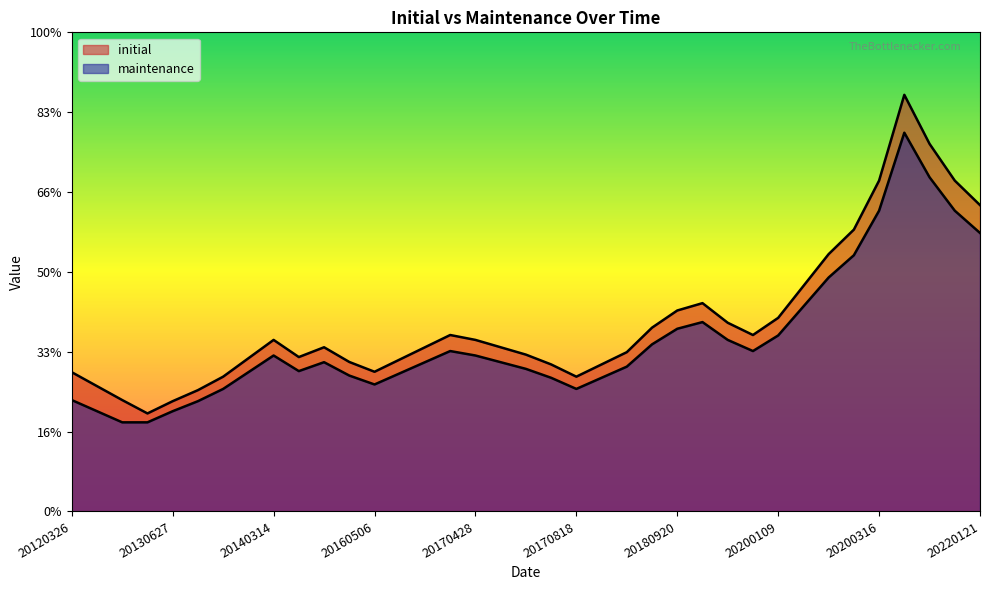

Which label corresponds to the largest value in the chart?

20200318